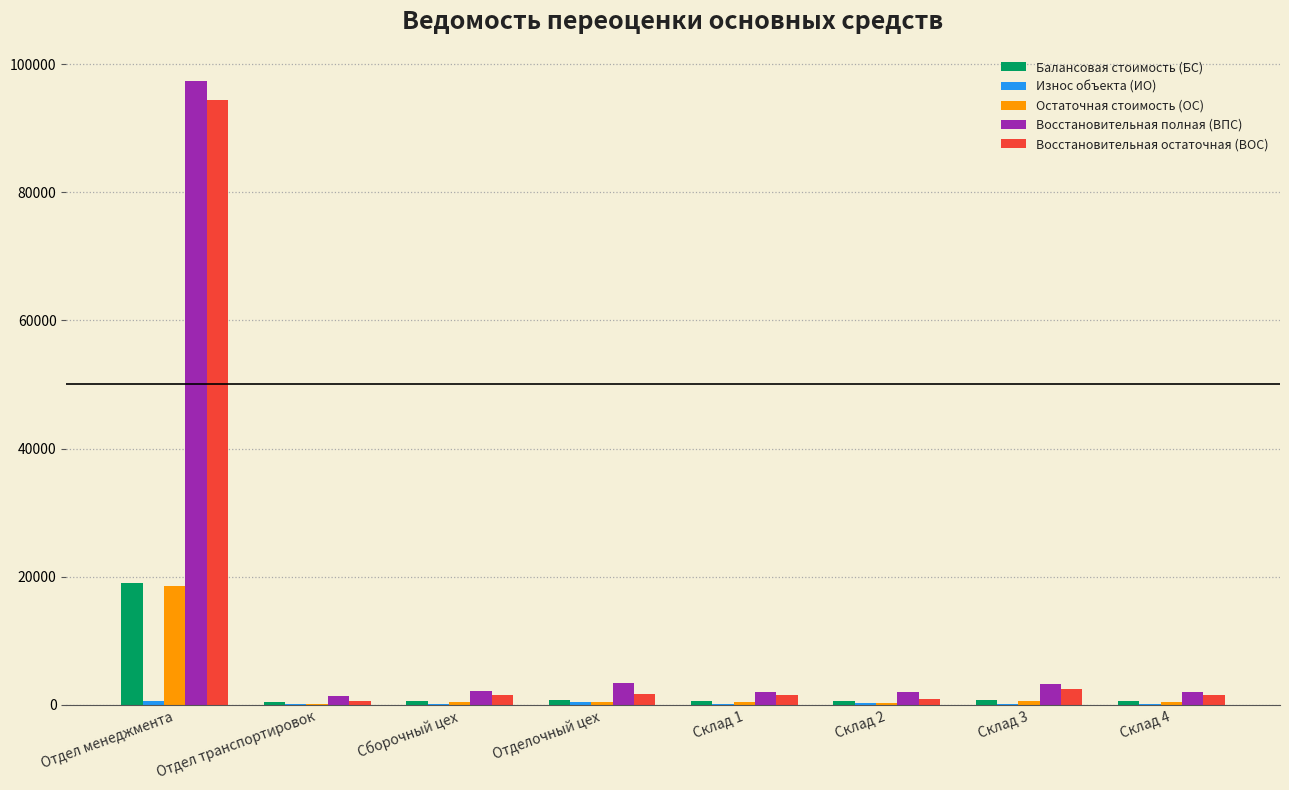

What is the sum of all Остаточная стоимость (ОС) values?

21410.9